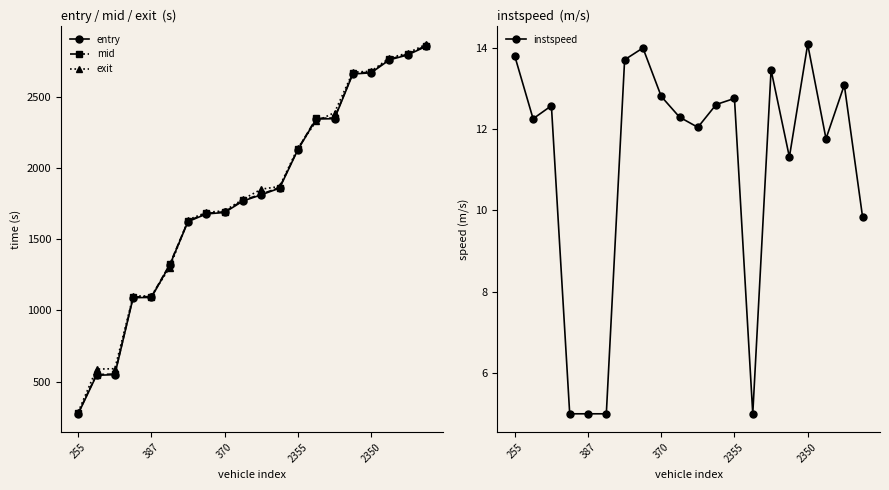

What is the highest value of the entry series?

2852.6